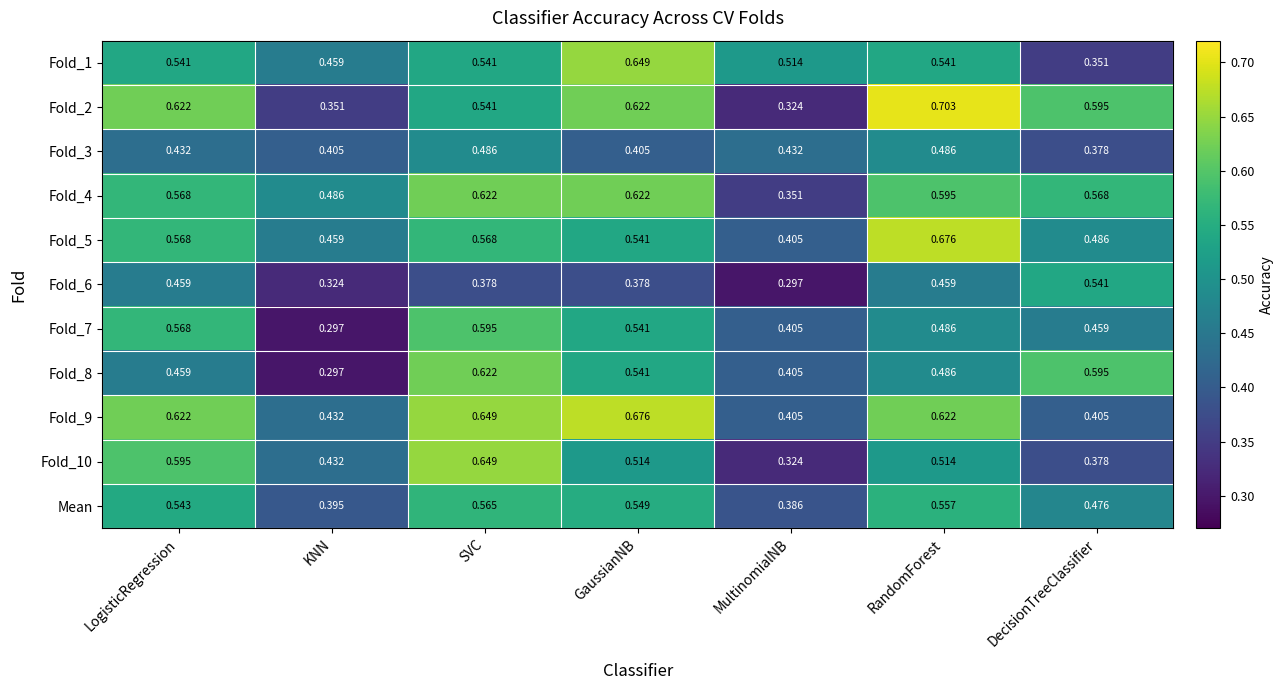

At which label is Mean closest to 0?

MultinomialNB